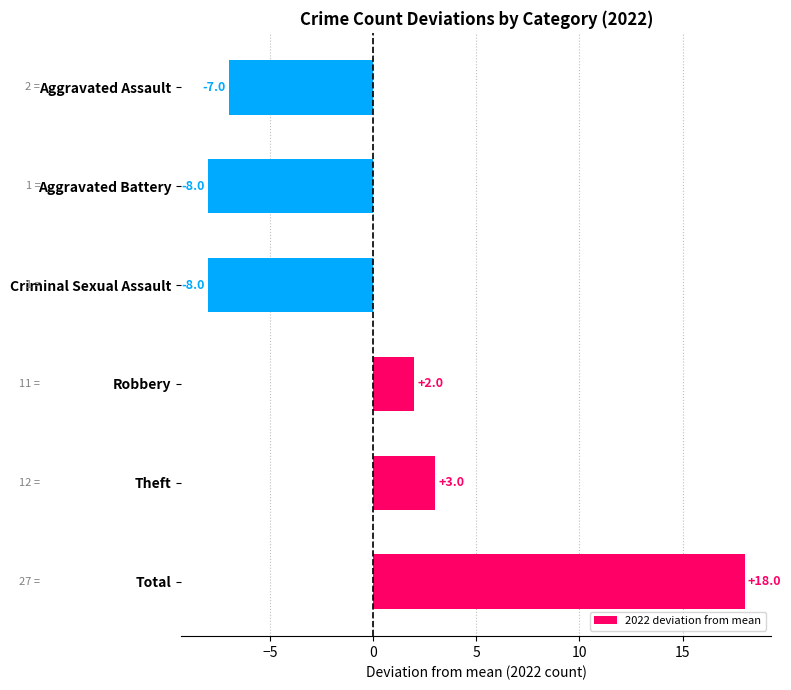

What value does the data have at Total, to the nearest 5?

20